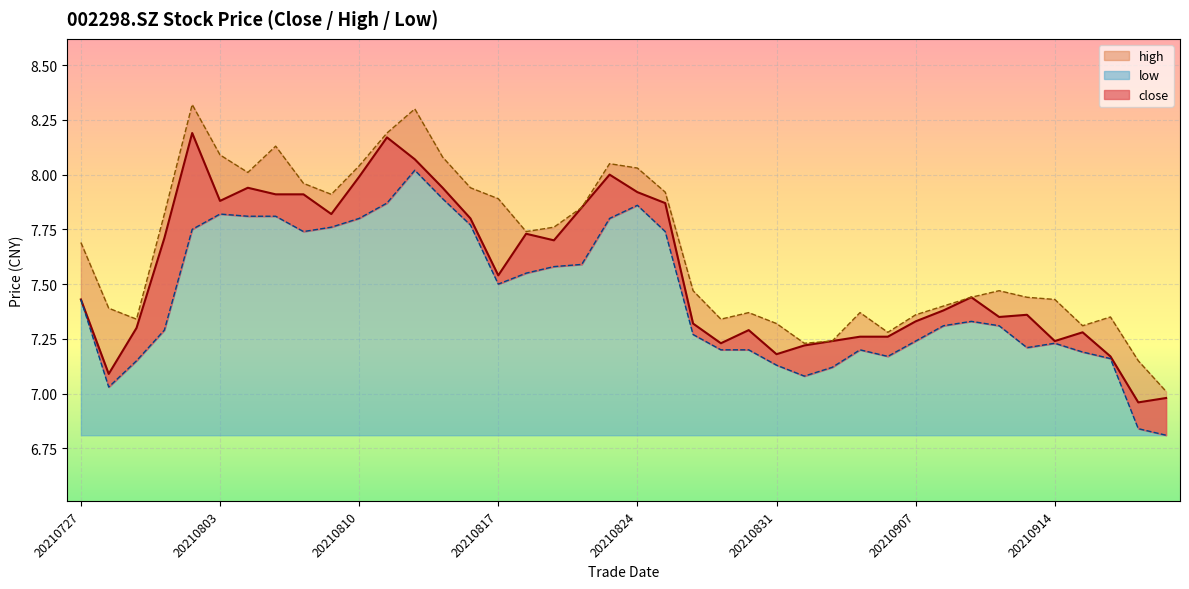

What is the maximum value for close?

8.2